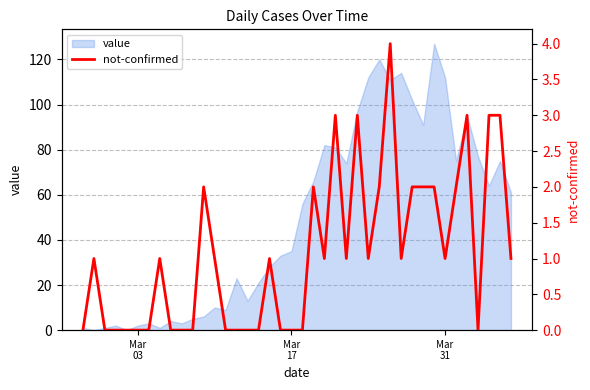

Is it true that the value at 37 is 4?

False